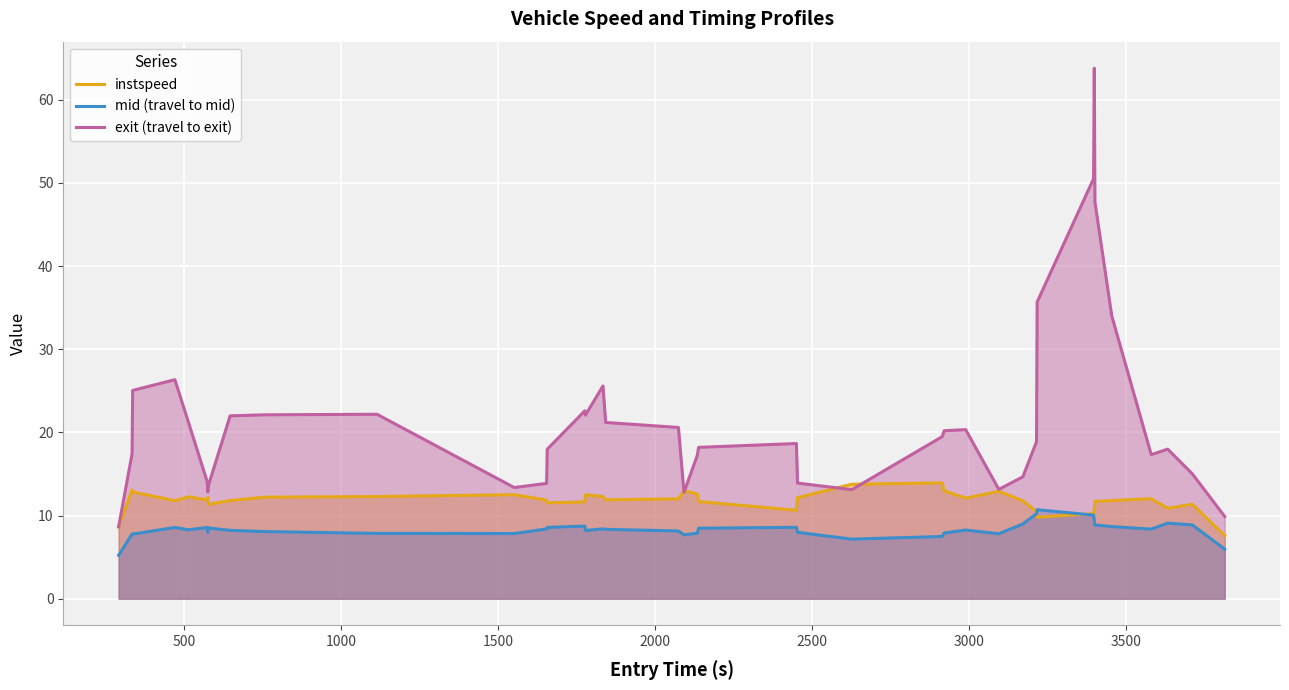

What is the maximum value for exit (travel to exit)?

63.8